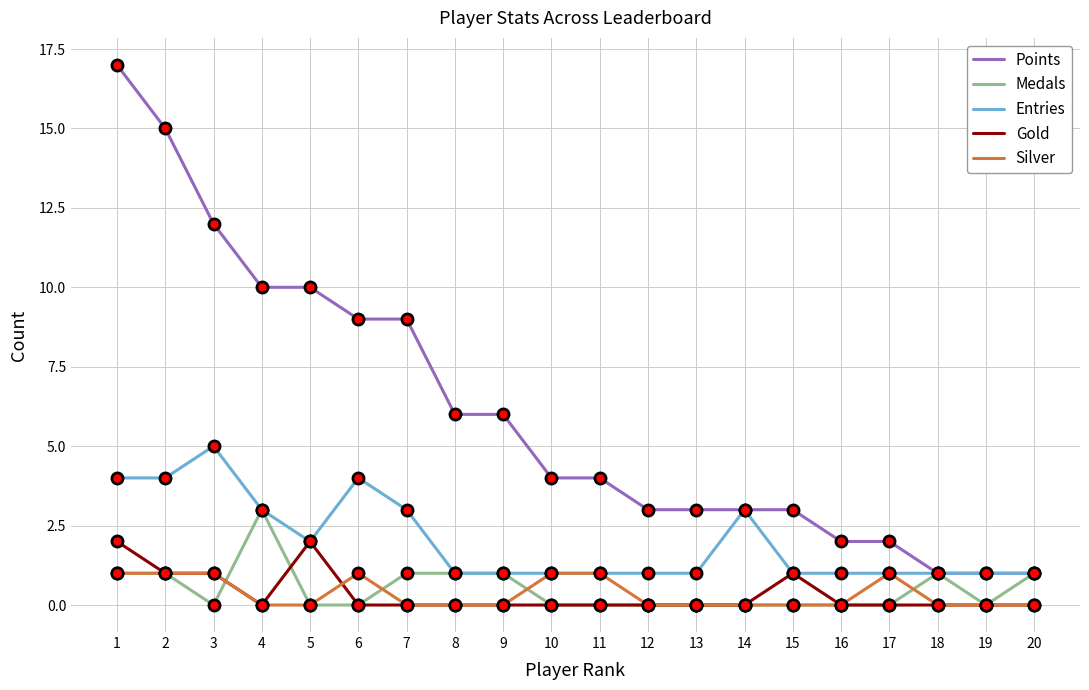

What is the total value across all series at 9?

8